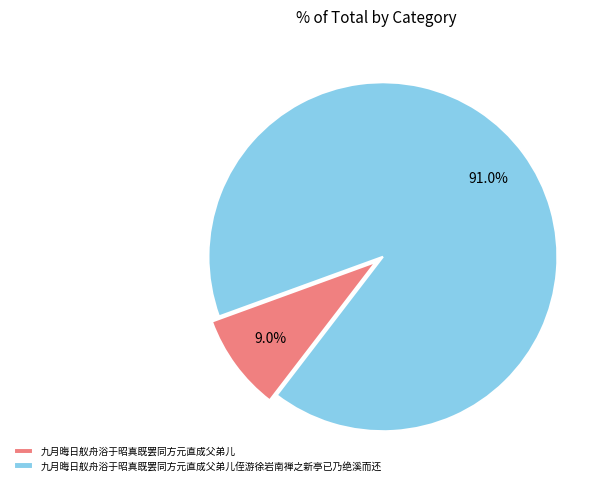

To the nearest percent, what is the difference between the largest and smallest slice percentages?

82%